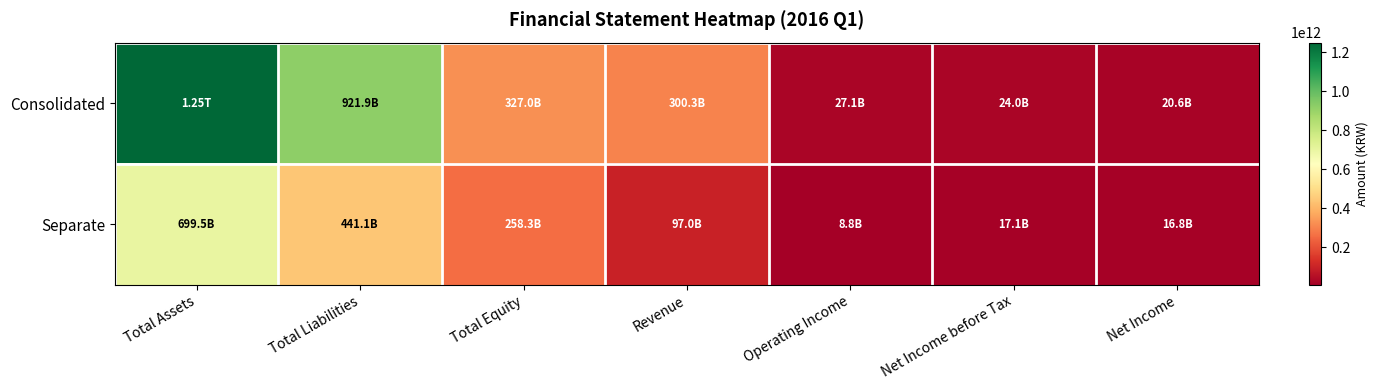

What is the minimum value shown in the chart?

8837013749